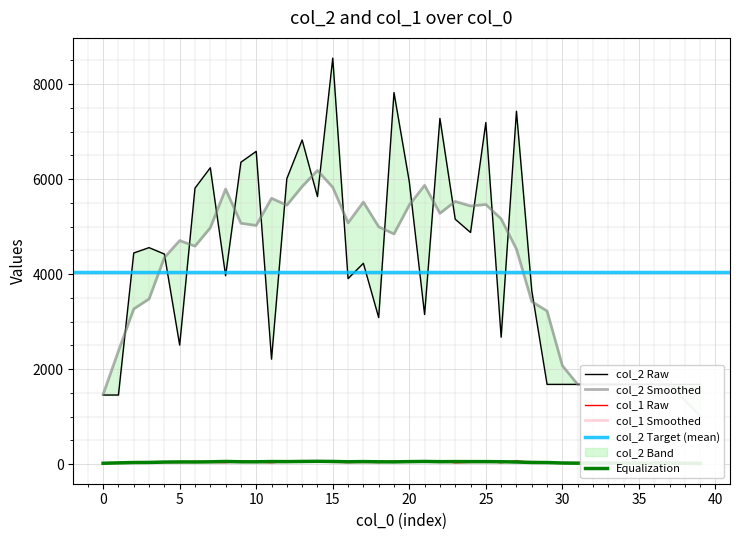

List the labels in order of col_2 value, largest first.

15, 19, 27, 22, 25, 13, 10, 9, 7, 12, 20, 6, 14, 23, 24, 3, 2, 4, 17, 8, 16, 28, 21, 18, 26, 5, 11, 29, 30, 31, 32, 33, 34, 35, 36, 37, 38, 39, 0, 1